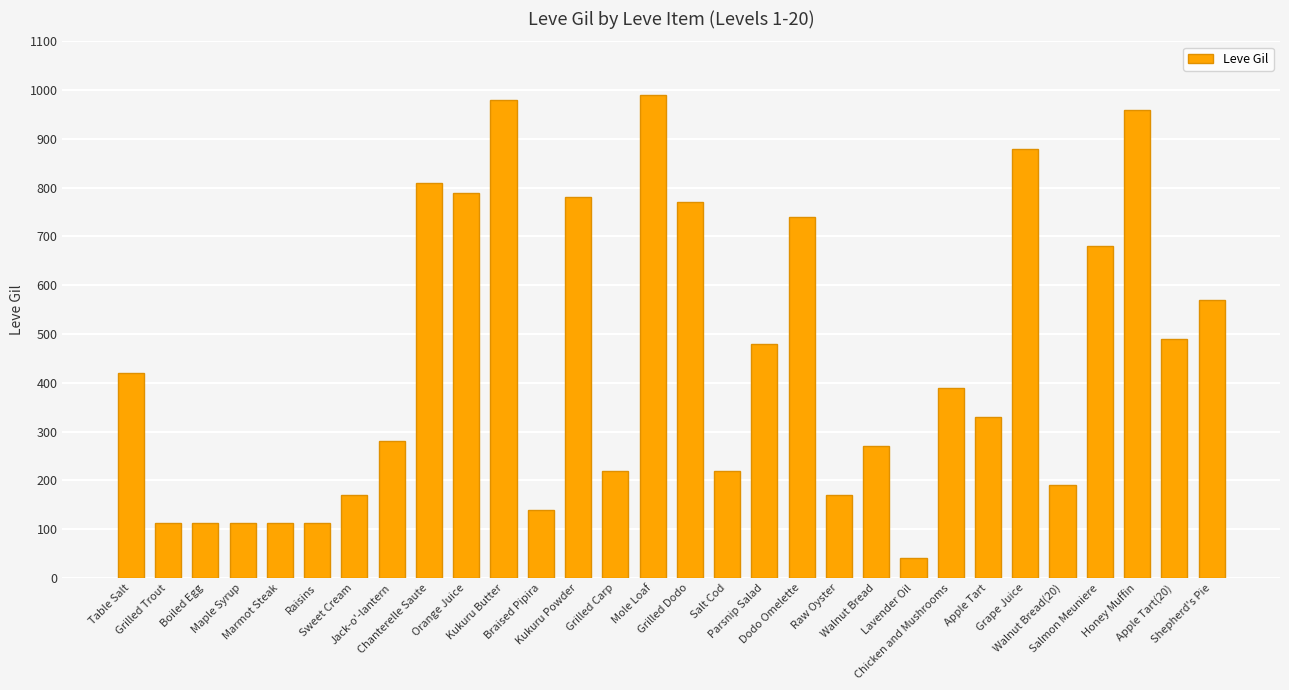

What is the sum of all values?

13321